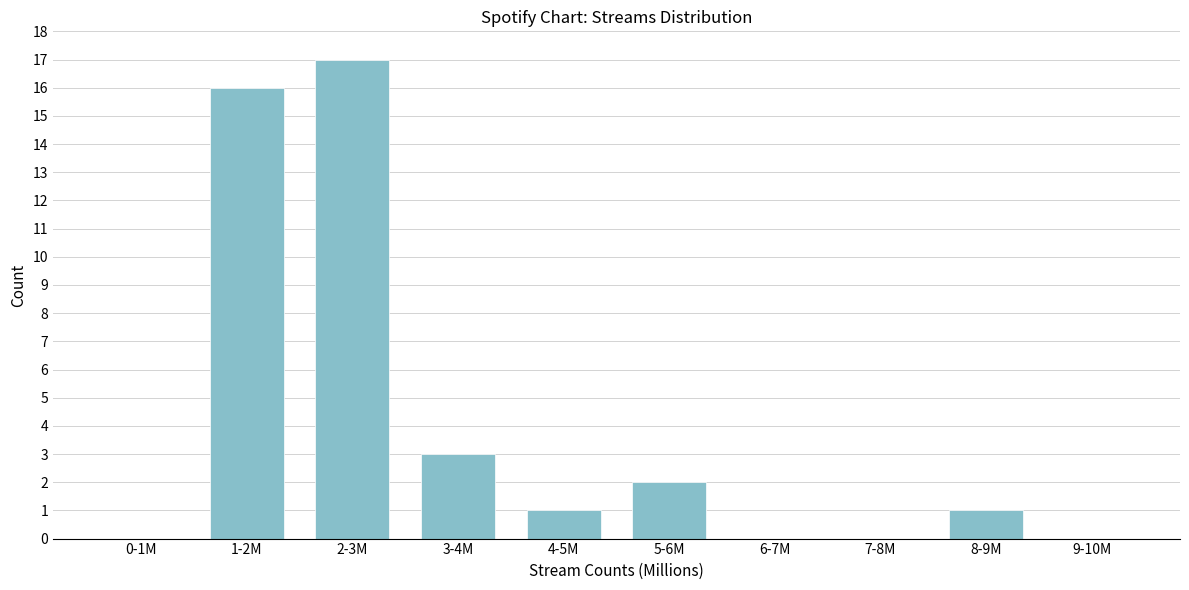

Reading right to left, list all the values displayed in this chart.

9-10M=0	8-9M=1	7-8M=0	6-7M=0	5-6M=2	4-5M=1	3-4M=3	2-3M=17	1-2M=16	0-1M=0